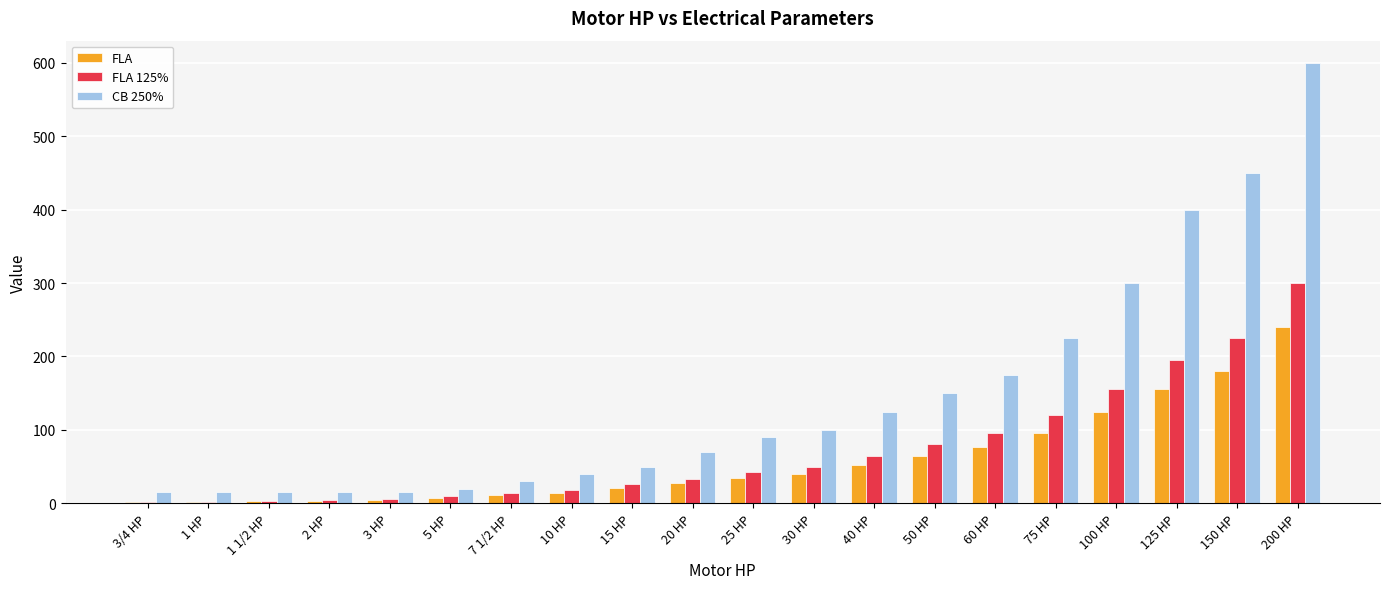

What is the greatest value displayed?

600.0